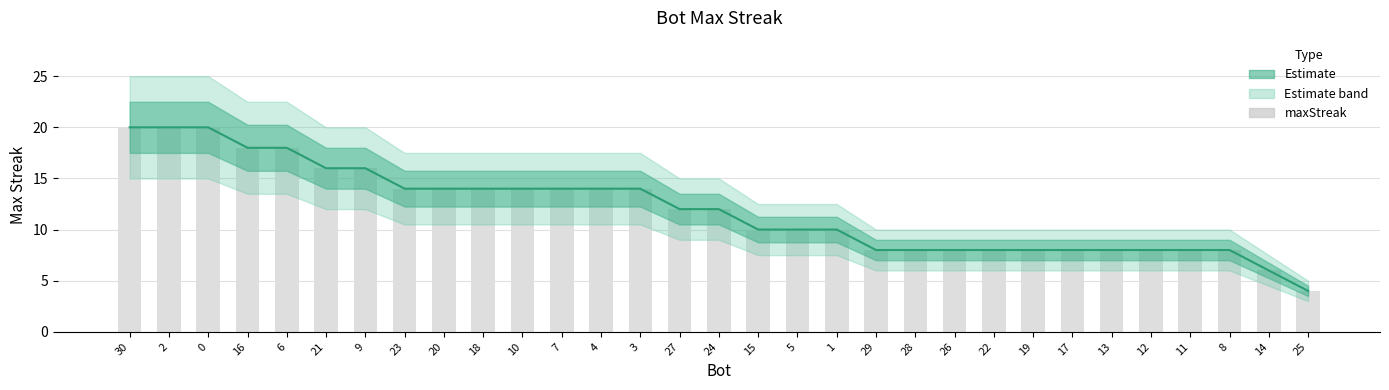

What is the approximate value at 27, to the nearest 10?

10